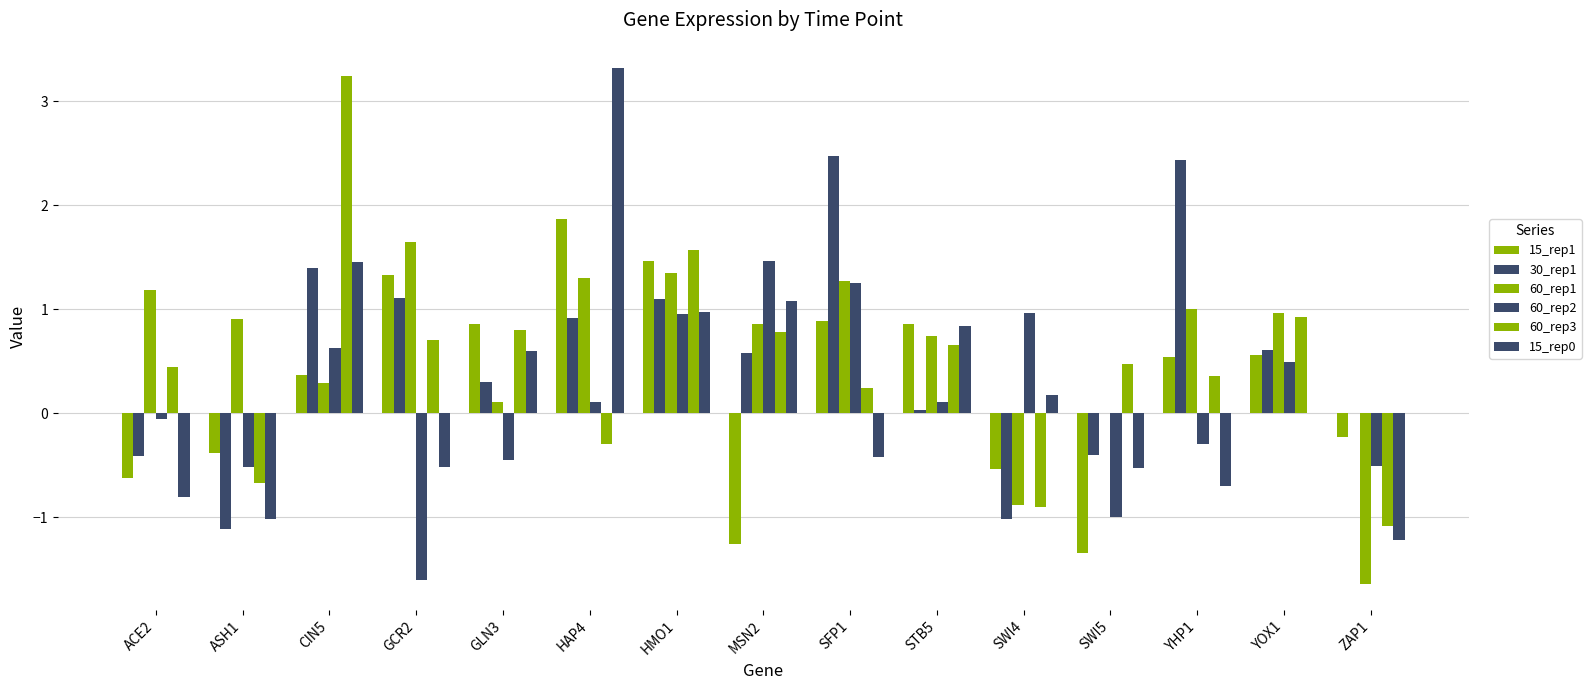

How many groups of bars are there?

15